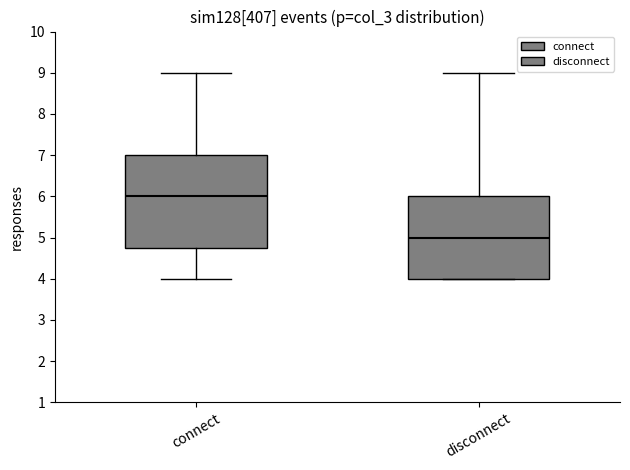

Which box is the tallest, from its lower edge to its upper edge?

connect